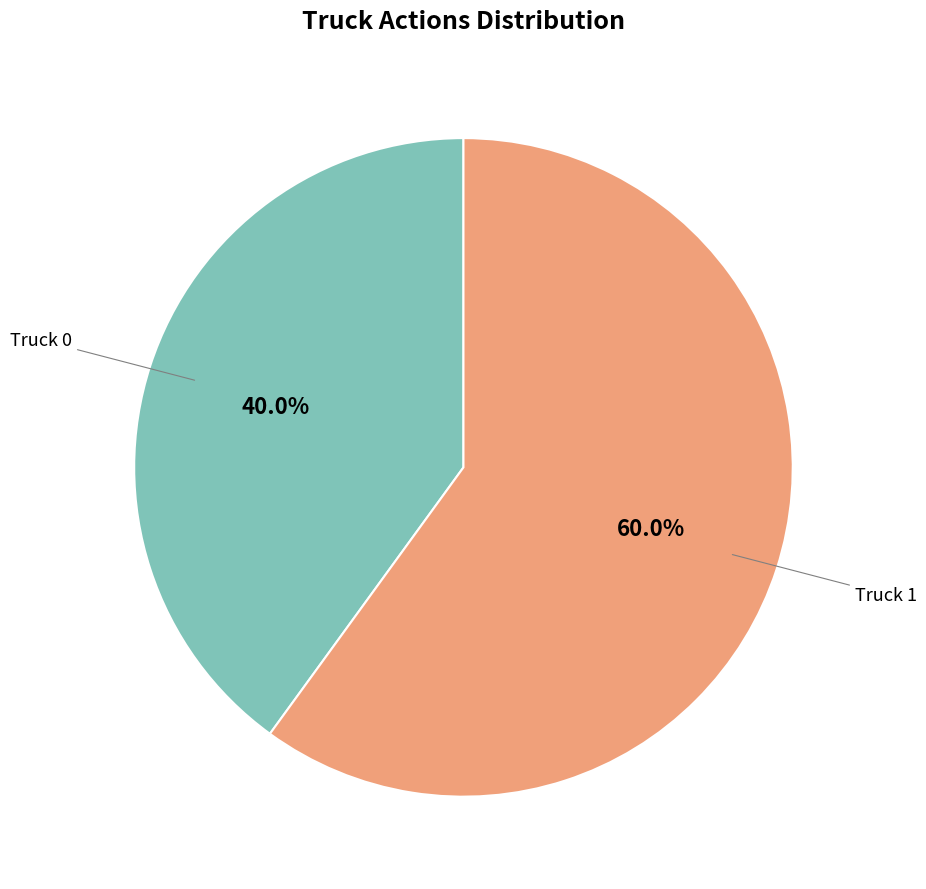

Is there a majority slice in this chart?

Yes